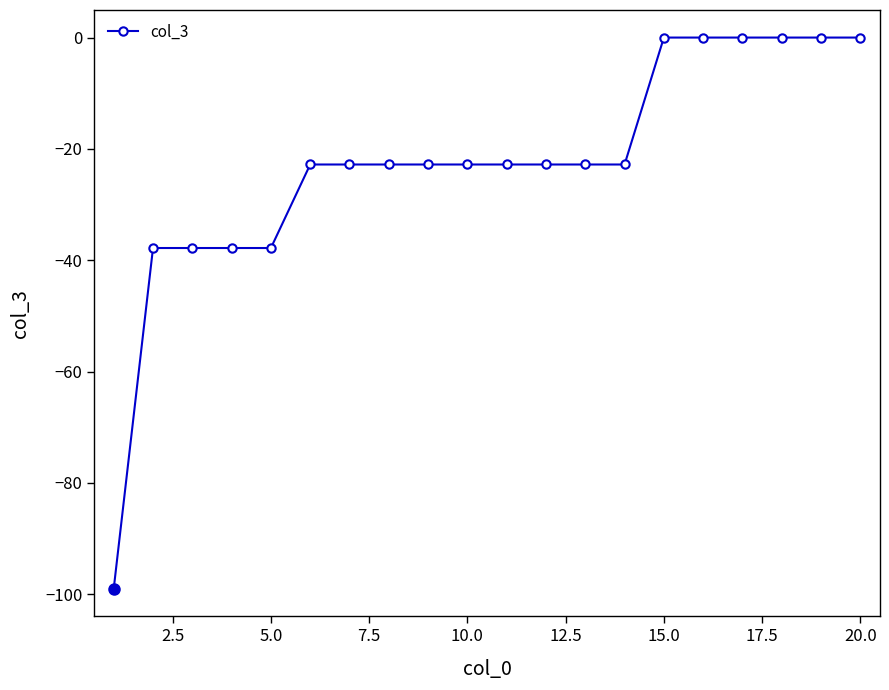

What is the difference between the maximum and minimum values?

99.0